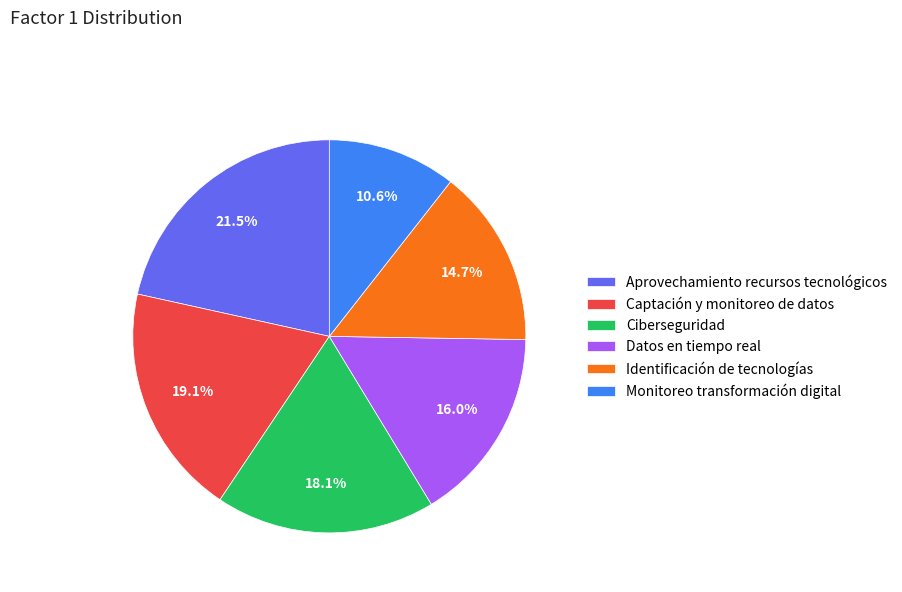

What portion of the pie excludes Captación y monitoreo de datos?

80.9%